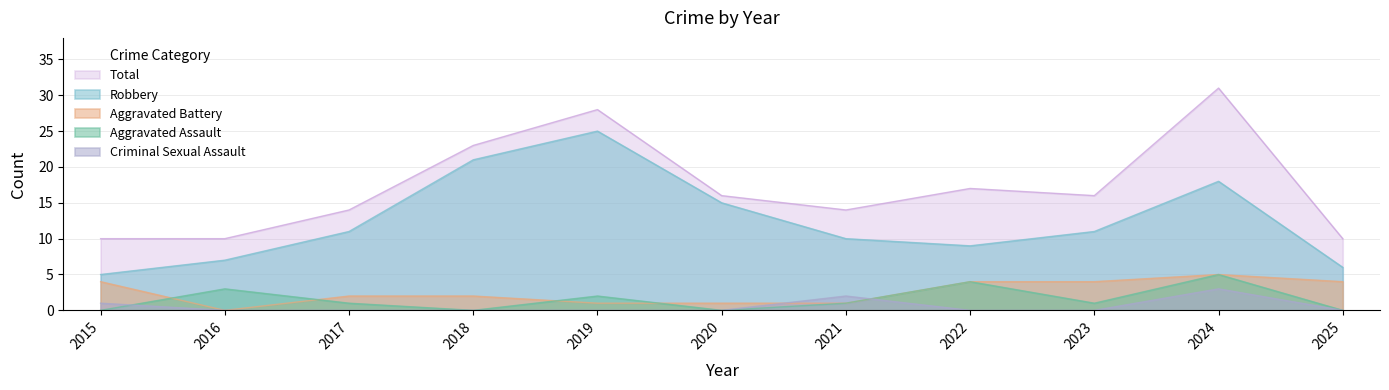

What is the difference between the maximum and second lowest values in the Criminal Sexual Assault series?

3